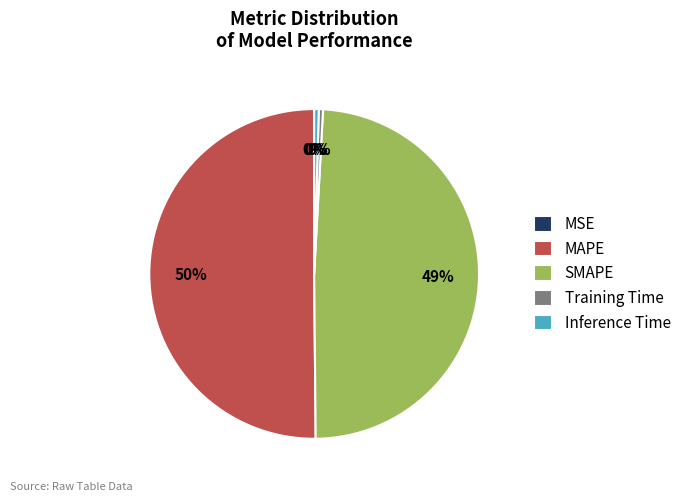

The Training Time slice represents 0% of the pie. True or false?

True